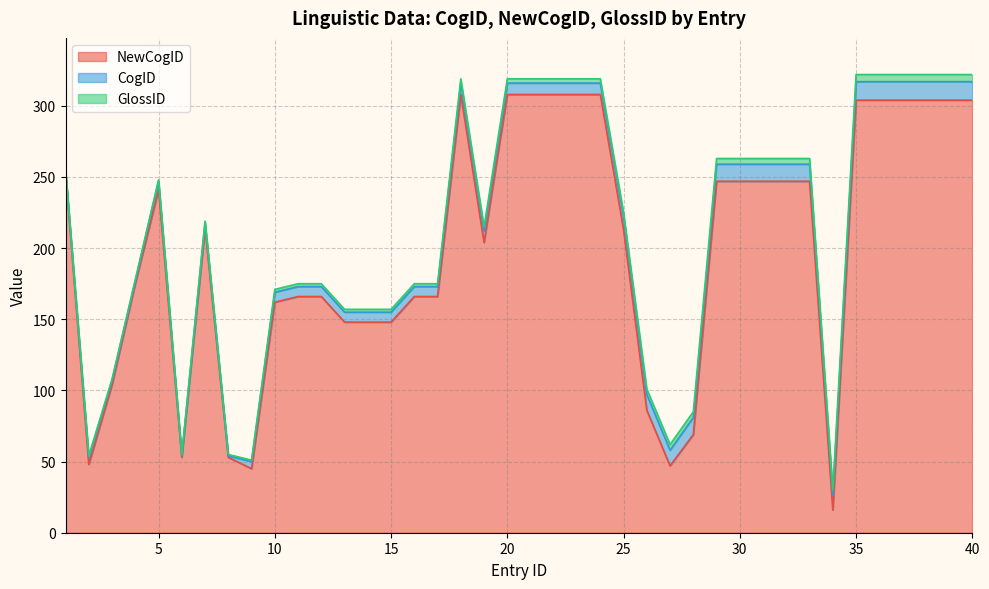

True or false: CogID and NewCogID intersect in this chart.

False